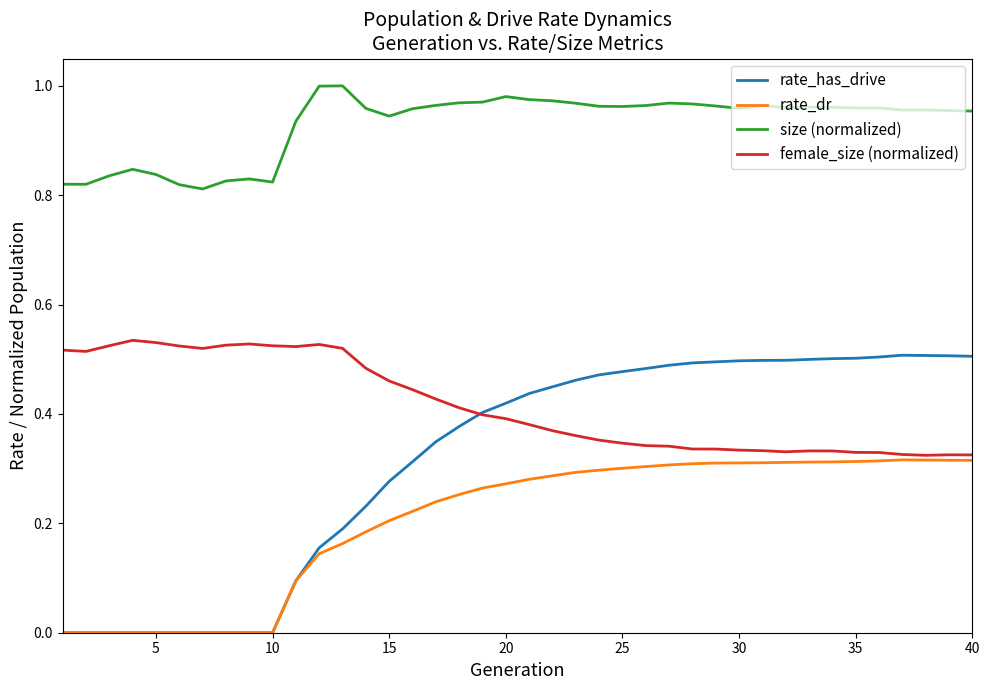

Which series has the widest spread of values?

rate_has_drive